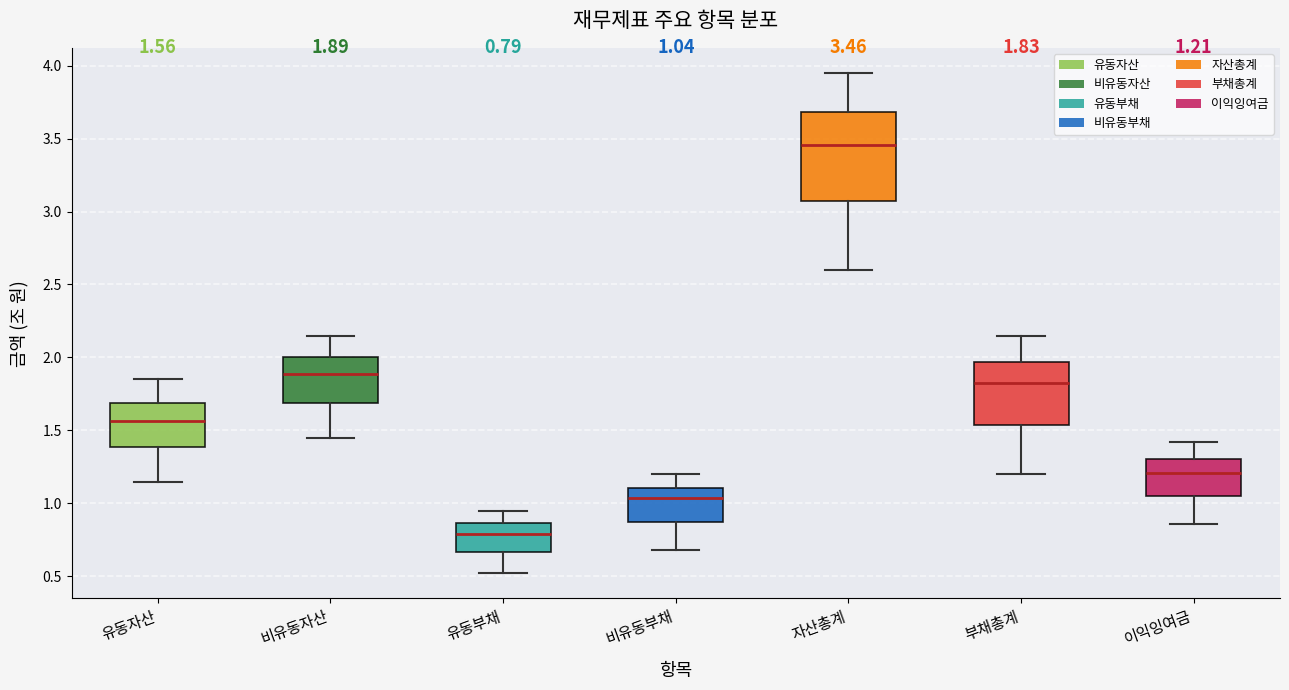

Which box has the lowest median line?

유동부채